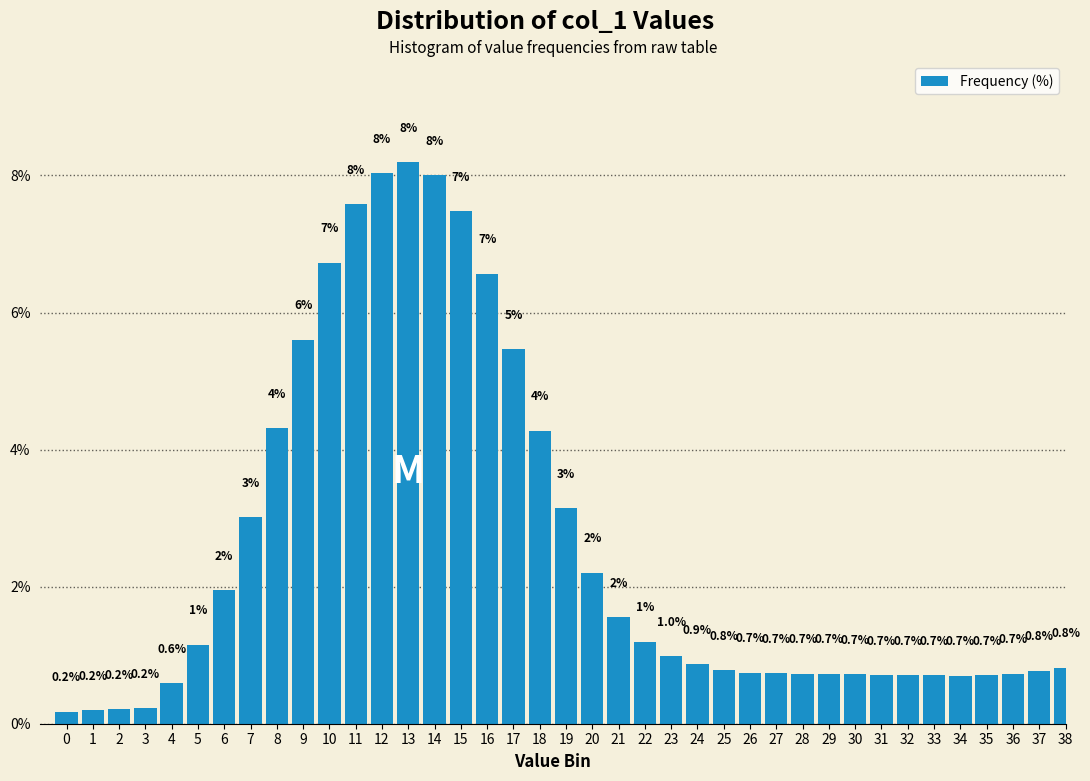

At which label is the value closest to 4?

18